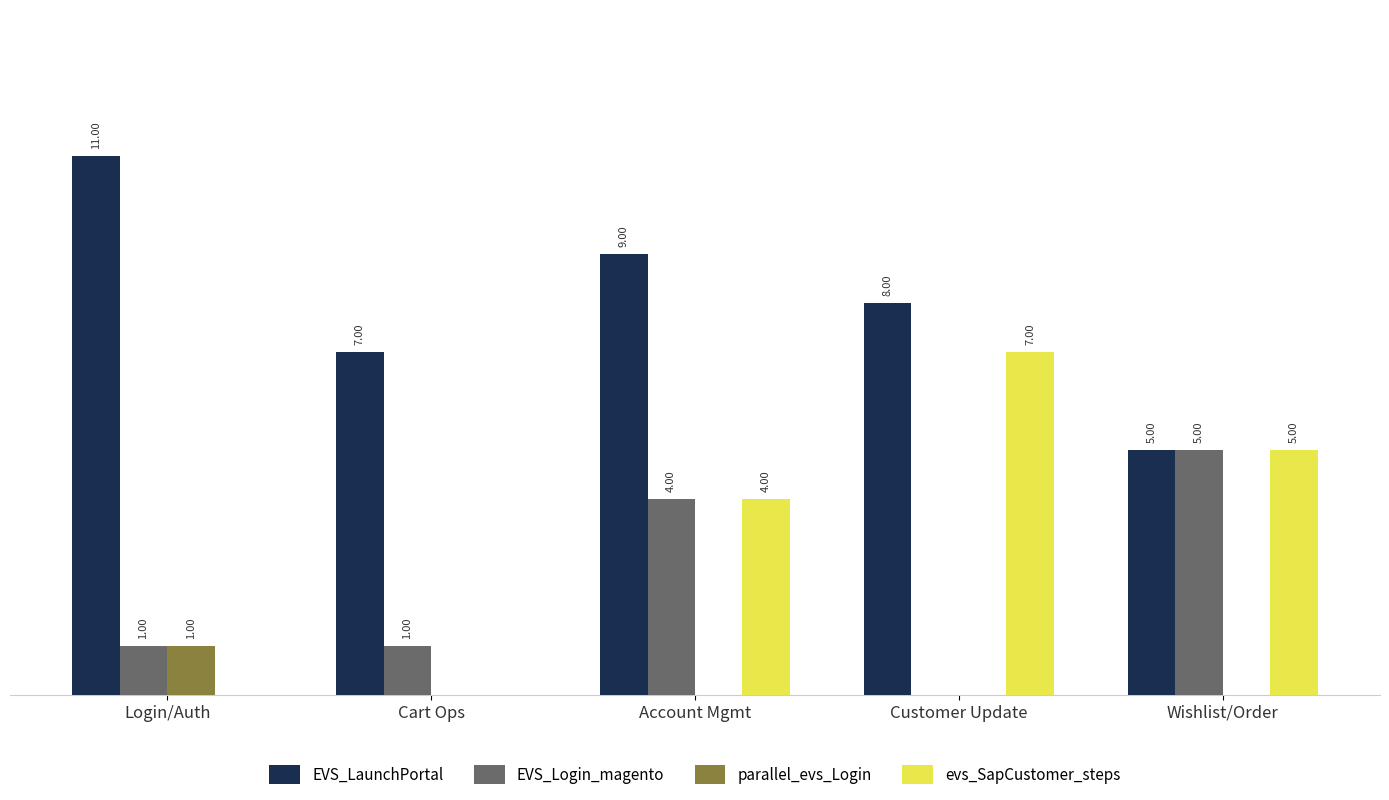

Which category has the highest value in the evs_SapCustomer_steps series?

Customer Update